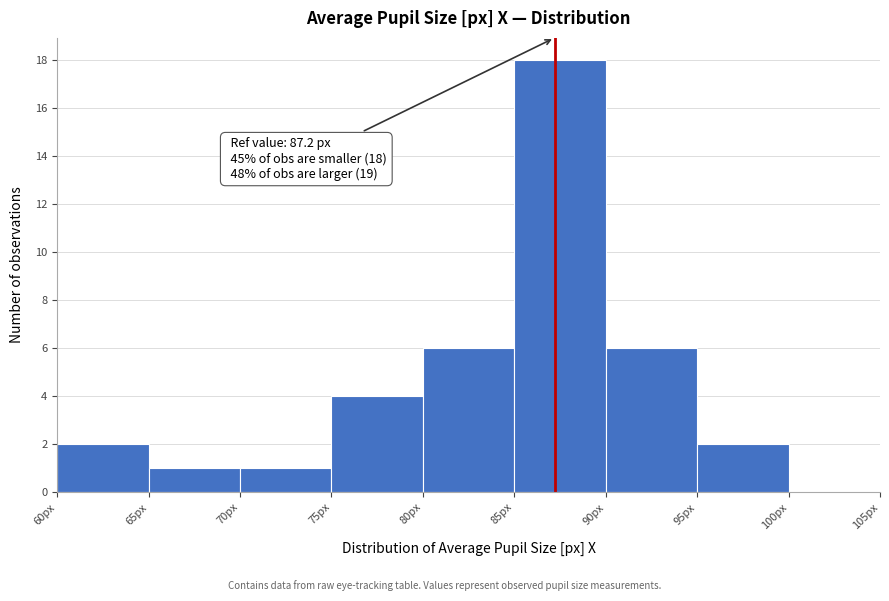

Which range on the x-axis has the tallest bar?

85 to 90